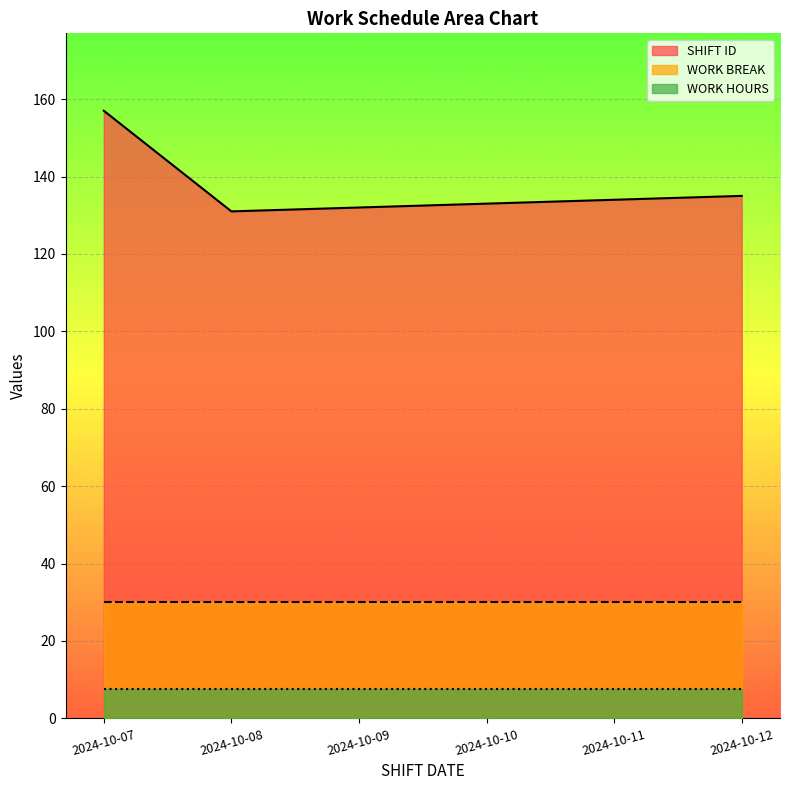

At which category is the sum across all series the highest?

2024-10-07